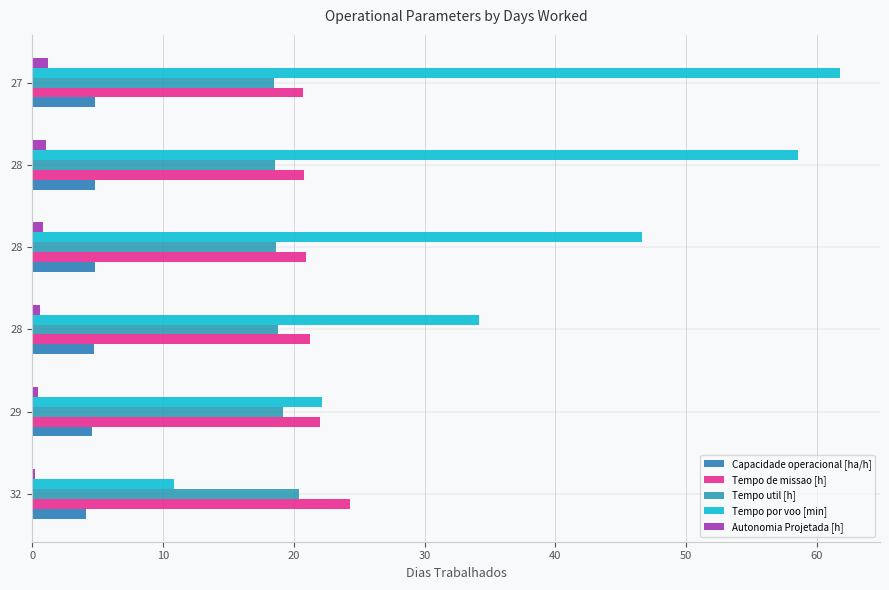

Which series has the widest spread of values?

Tempo por voo [min]